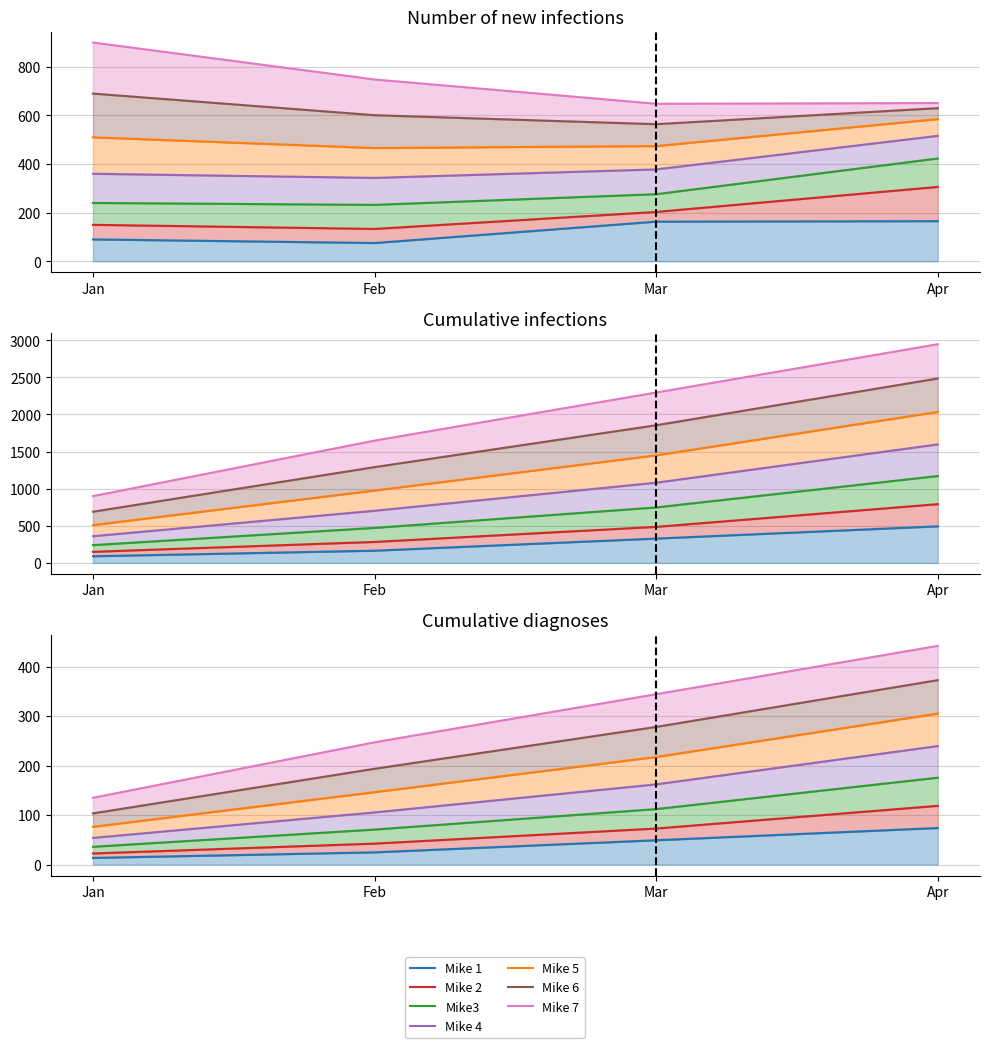

The Mike 4 series shows 319.2 at Feb. True or false?

False